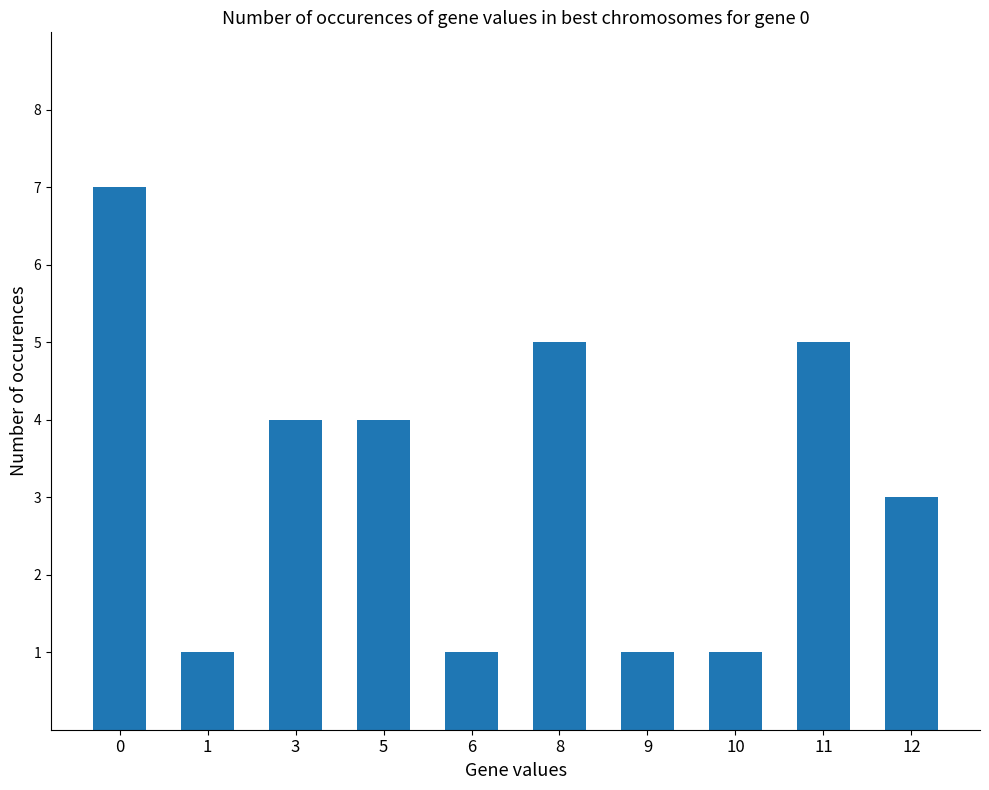

What is the value of the 9th bar from the left?

5